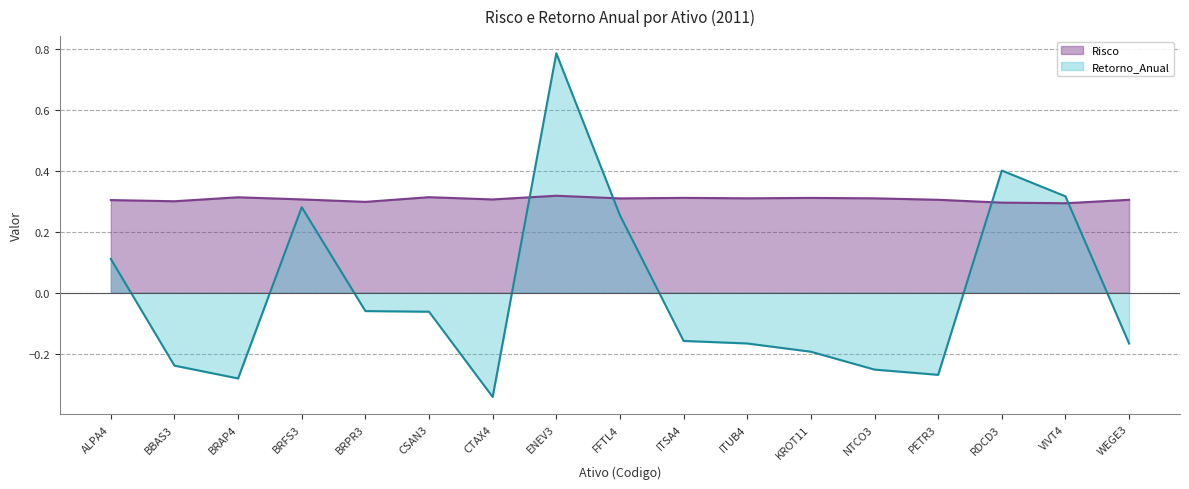

What position from the left is BRAP4?

3